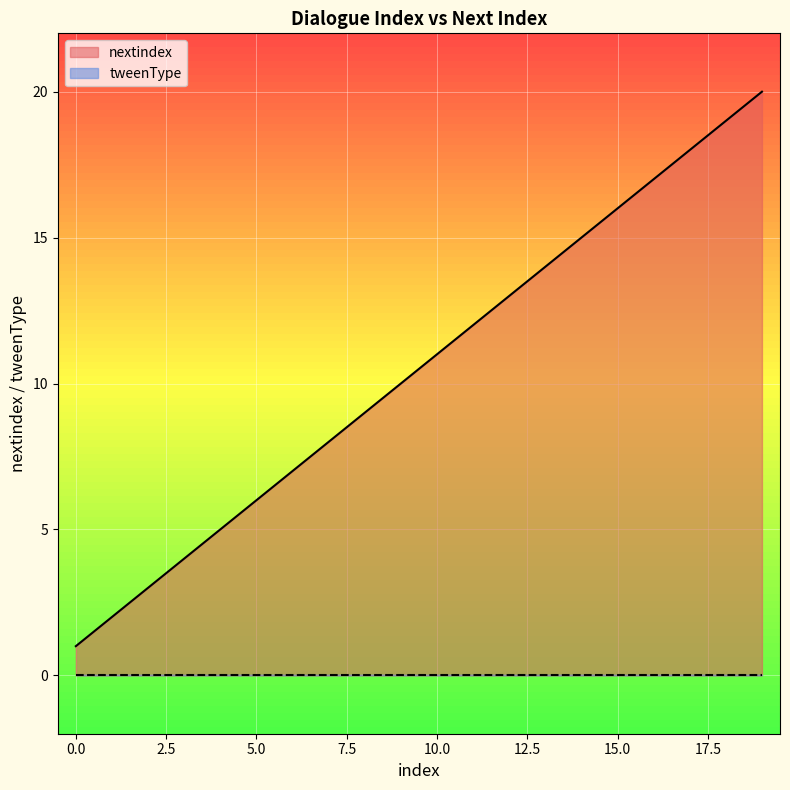

List the labels in order of value, largest first.

19, 18, 17, 16, 15, 14, 13, 12, 11, 10, 9, 8, 7, 6, 5, 4, 3, 2, 1, 0